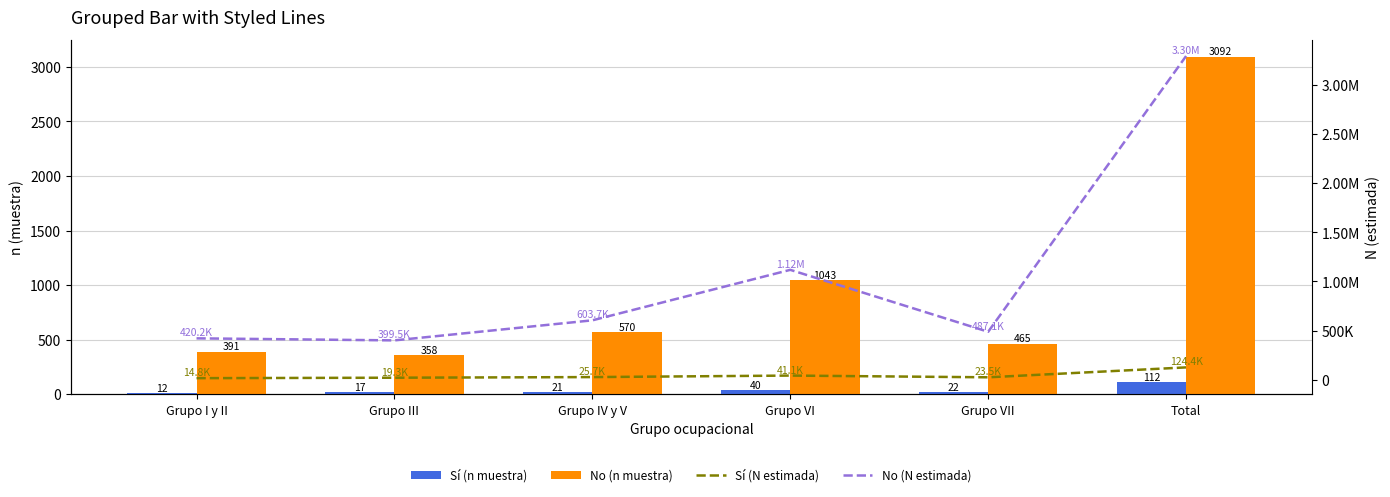

Is the value of Sí (N estimada) at Grupo I y II greater than the value of Sí (n muestra) at Grupo I y II?

Yes